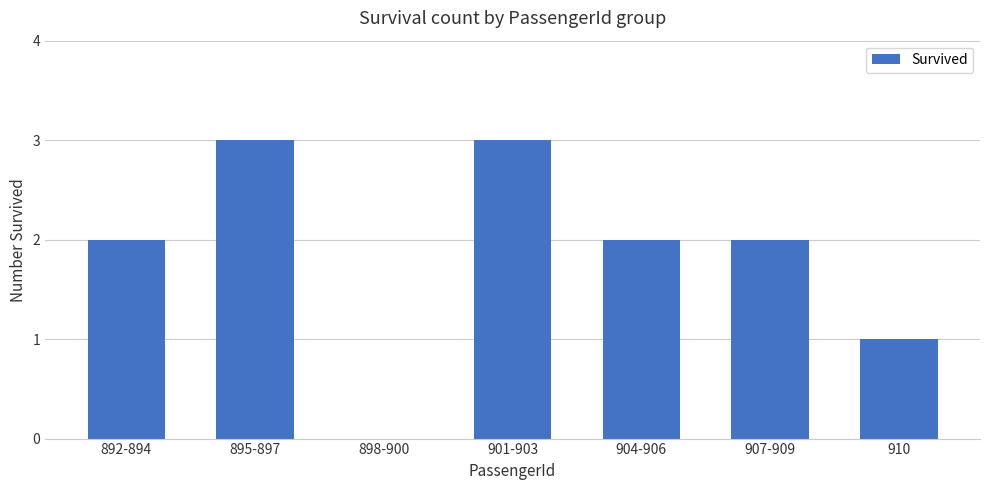

Which has a higher value, 892-894 or 898-900?

892-894